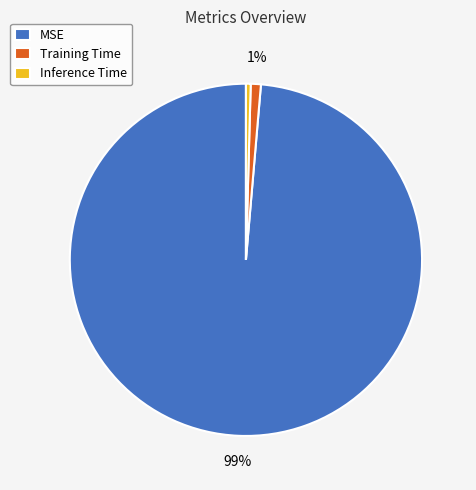

How many slices are in this pie chart?

3